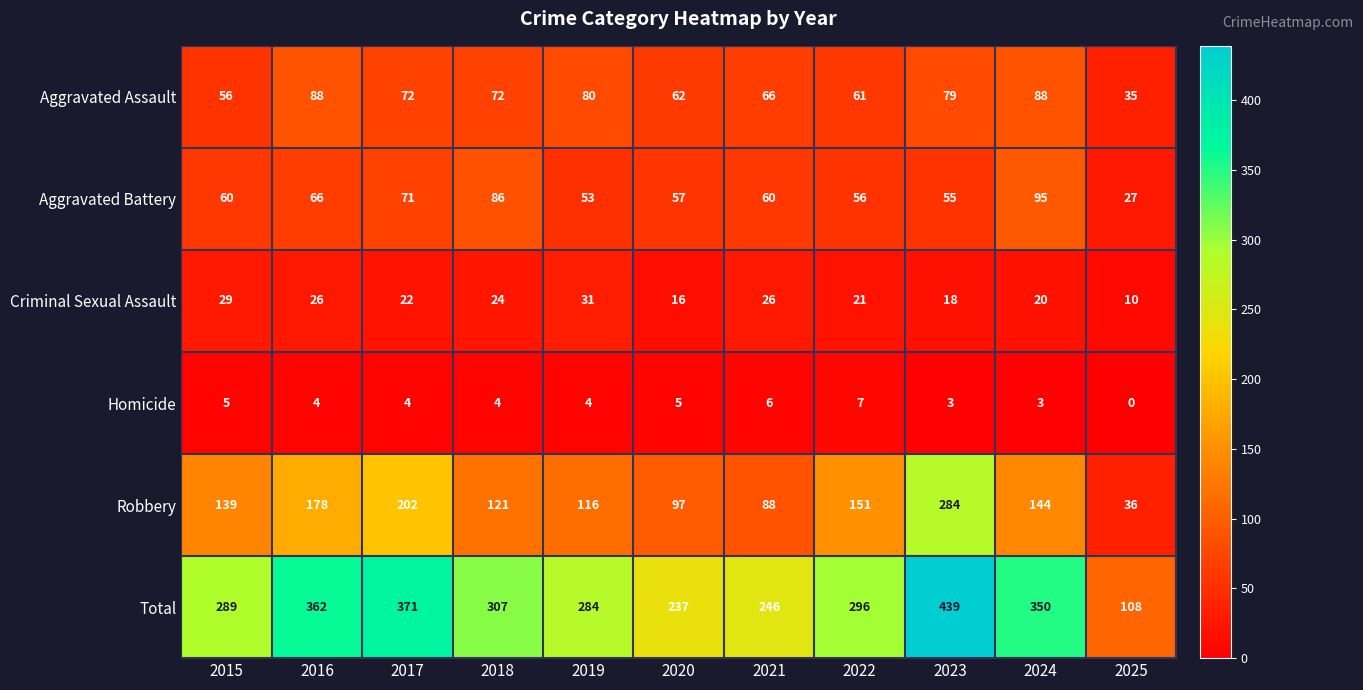

Where is Criminal Sexual Assault nearest to the value 20?

2024